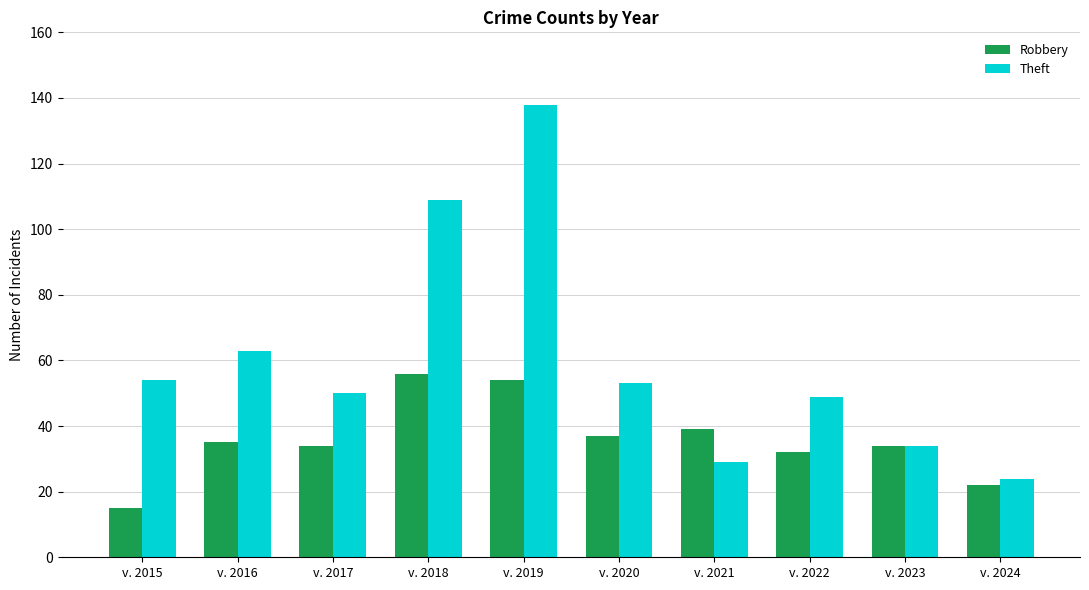

At which category is the sum across all series the highest?

v. 2019